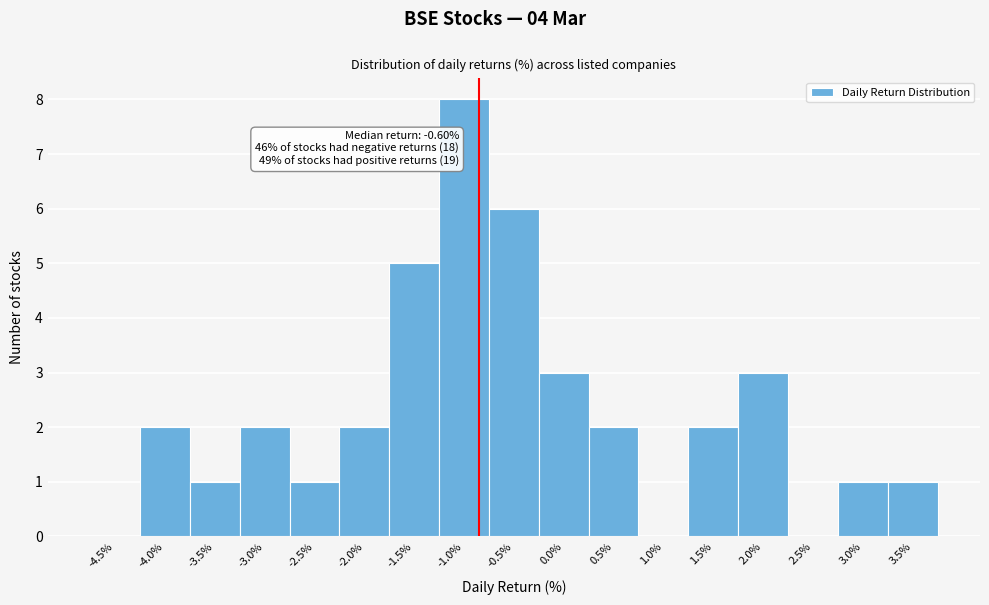

Reading right to left, transcribe all the data shown in this chart.

3.5%=1	3.0%=1	2.5%=0	2.0%=3	1.5%=2	1.0%=0	0.5%=2	0.0%=3	-0.5%=6	-1.0%=8	-1.5%=5	-2.0%=2	-2.5%=1	-3.0%=2	-3.5%=1	-4.0%=2	-4.5%=0